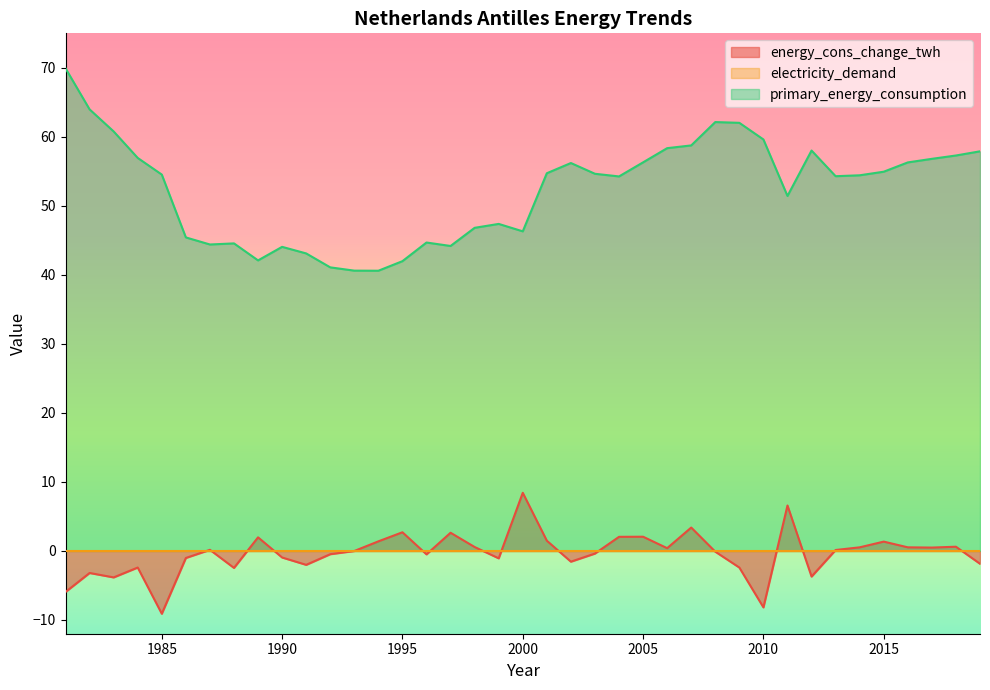

Is it true that primary_energy_consumption equals 13.8 at 1991?

False